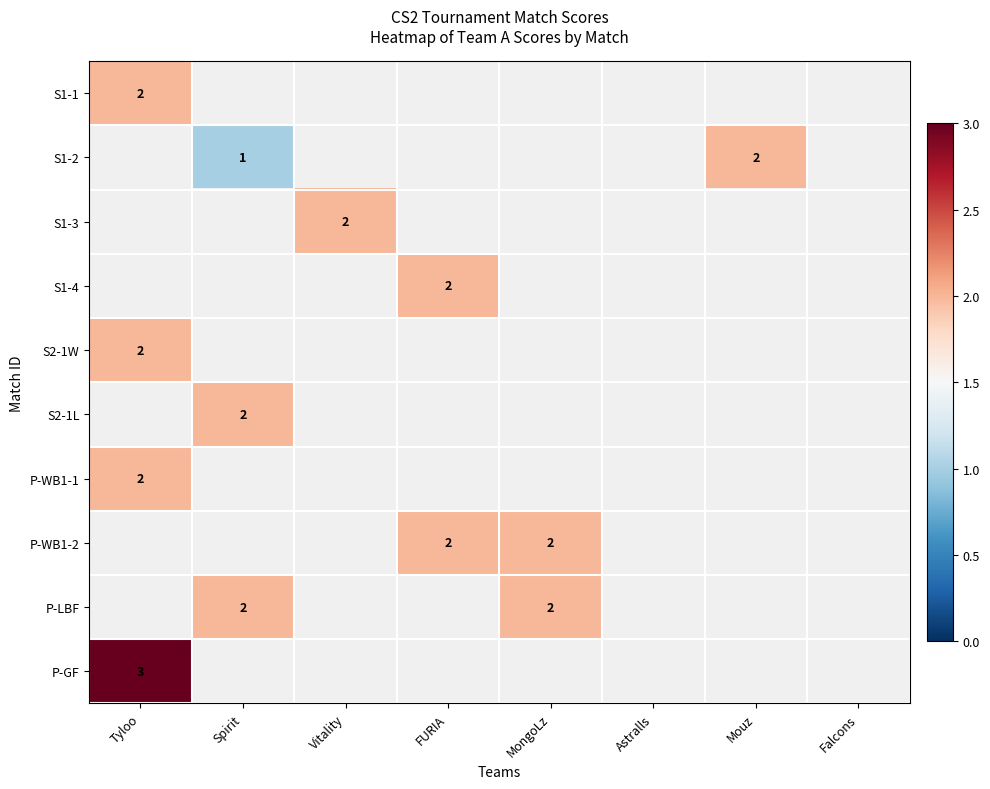

Count the number of data series in this chart.

10